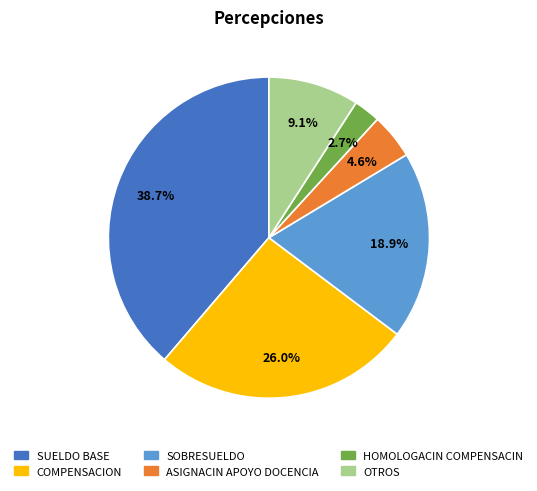

Is there any slice that represents more than half of the pie?

No